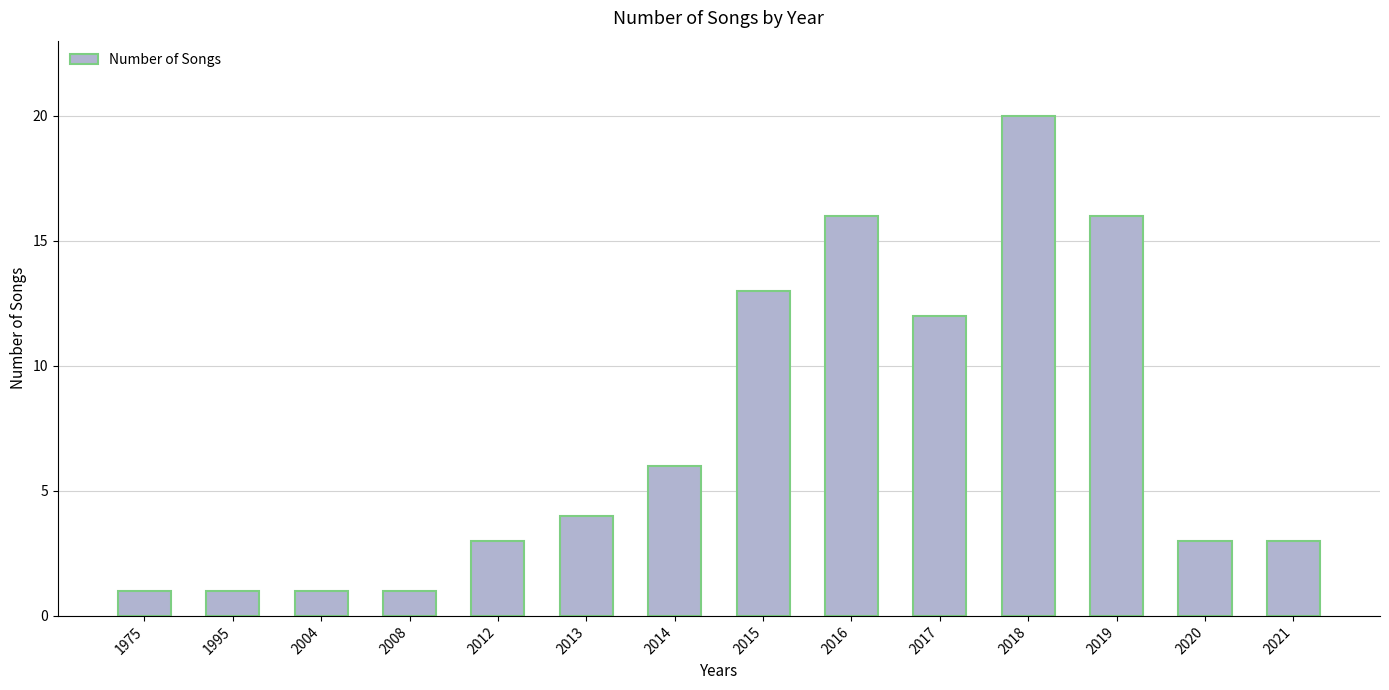

The chart shows a value of 3 at 2012. True or false?

True